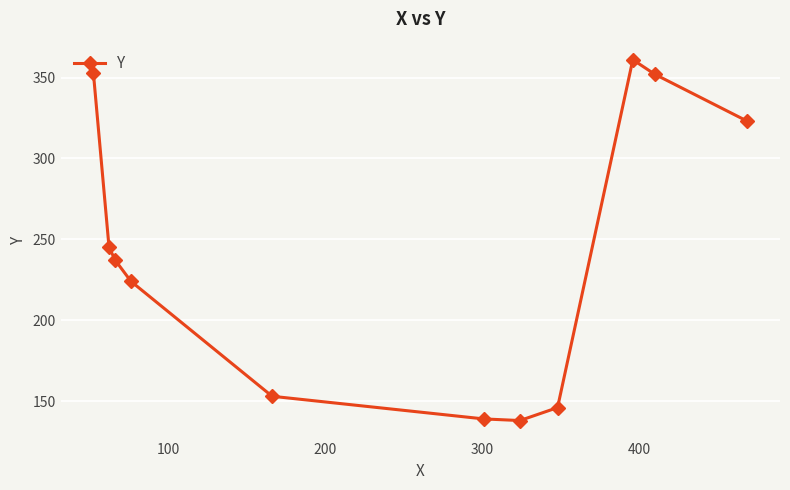

What is the value of the 1st point from the left?

353